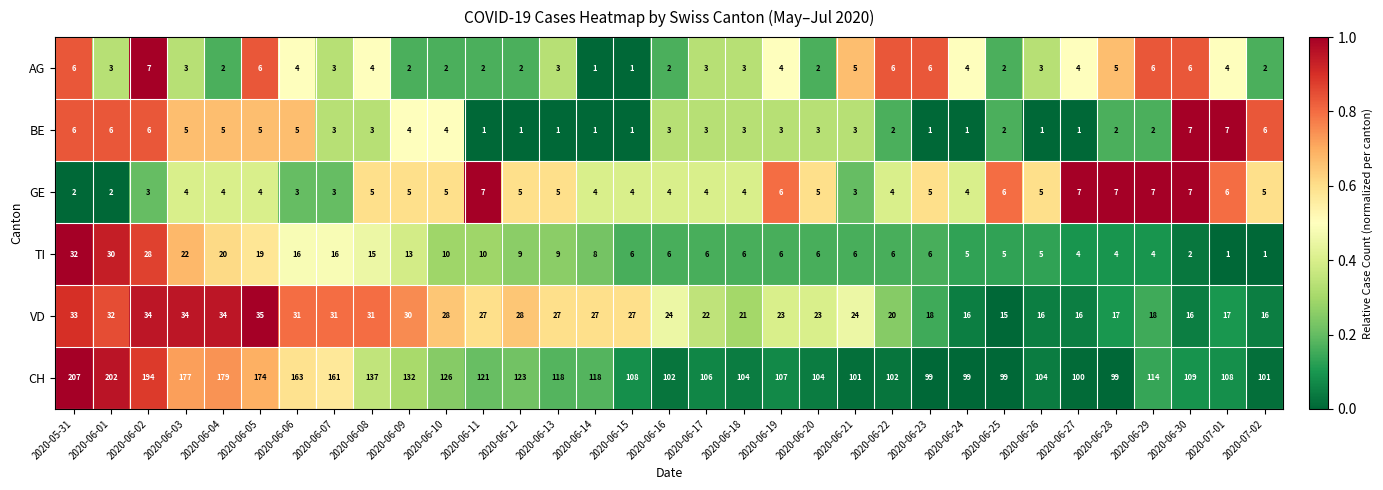

At which label does TI first exceed 6?

2020-05-31